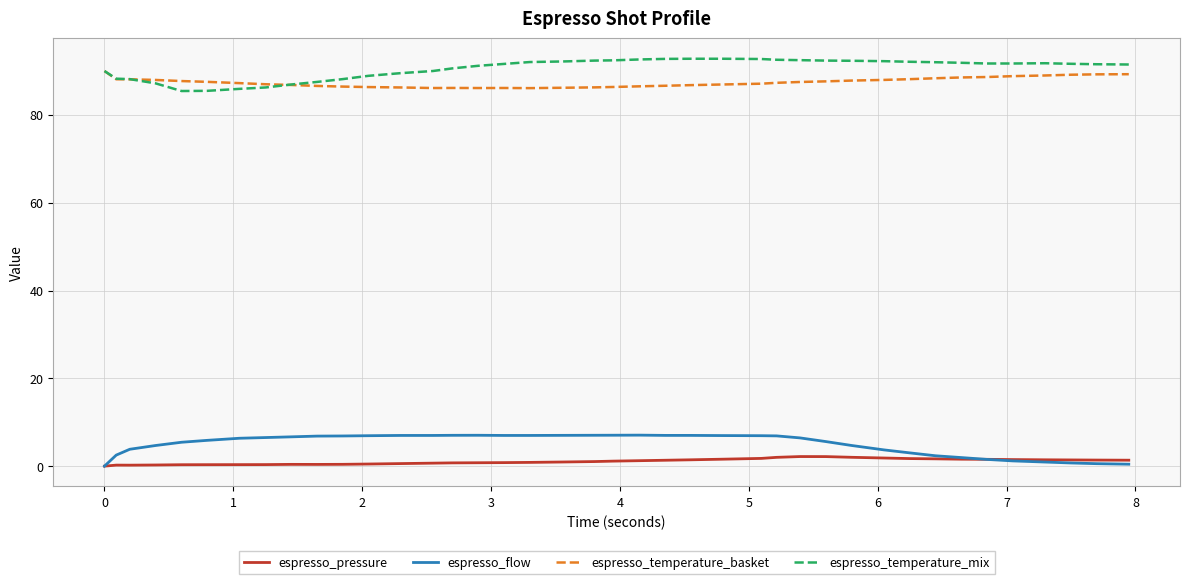

How many lines are shown in the chart?

4